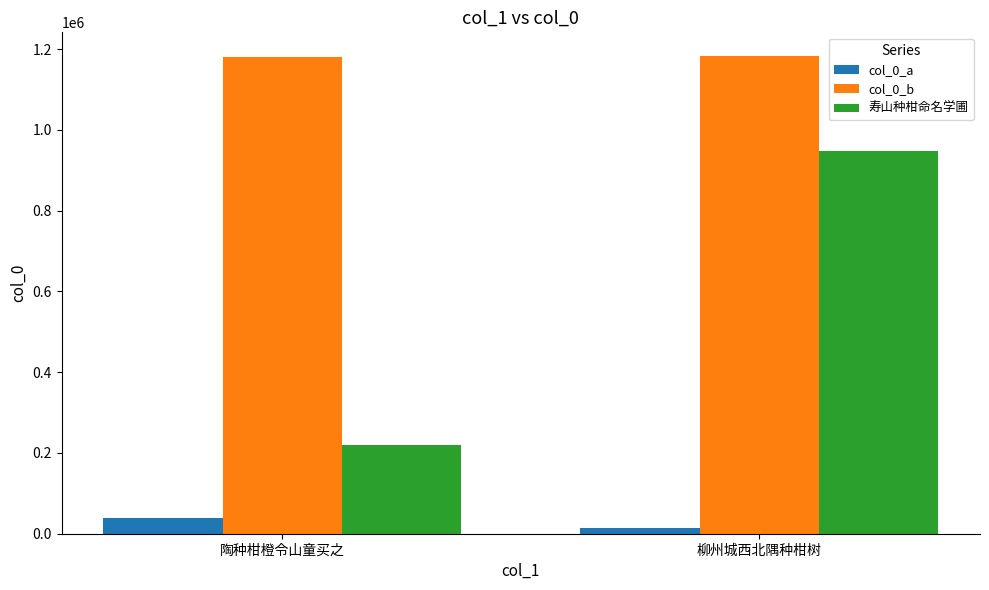

What is the greatest value displayed?

1182659